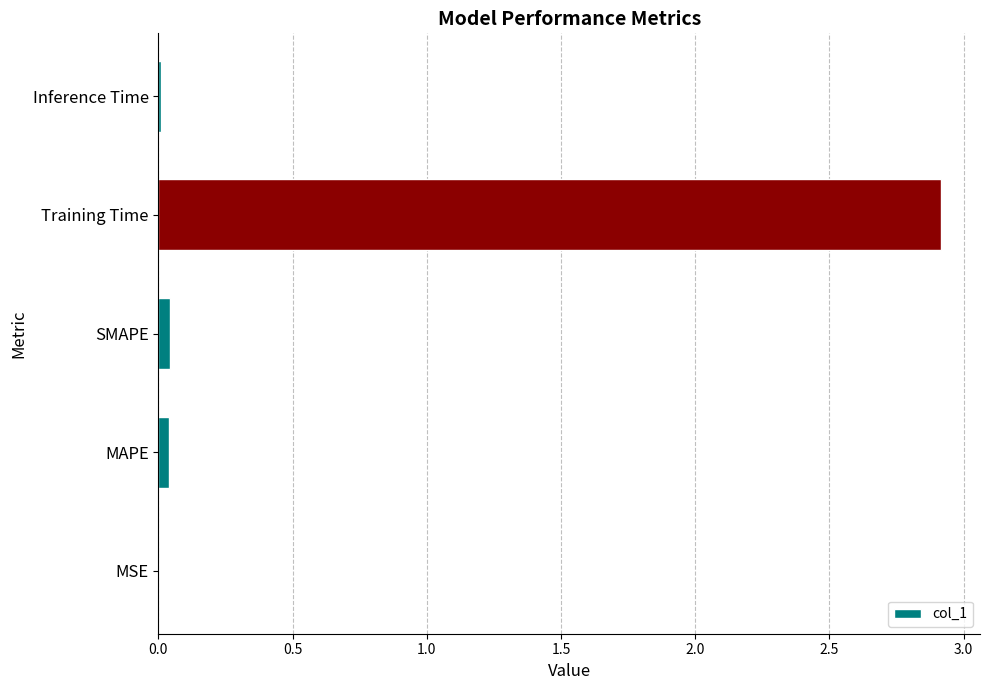

What is the sum of all values?

3.0